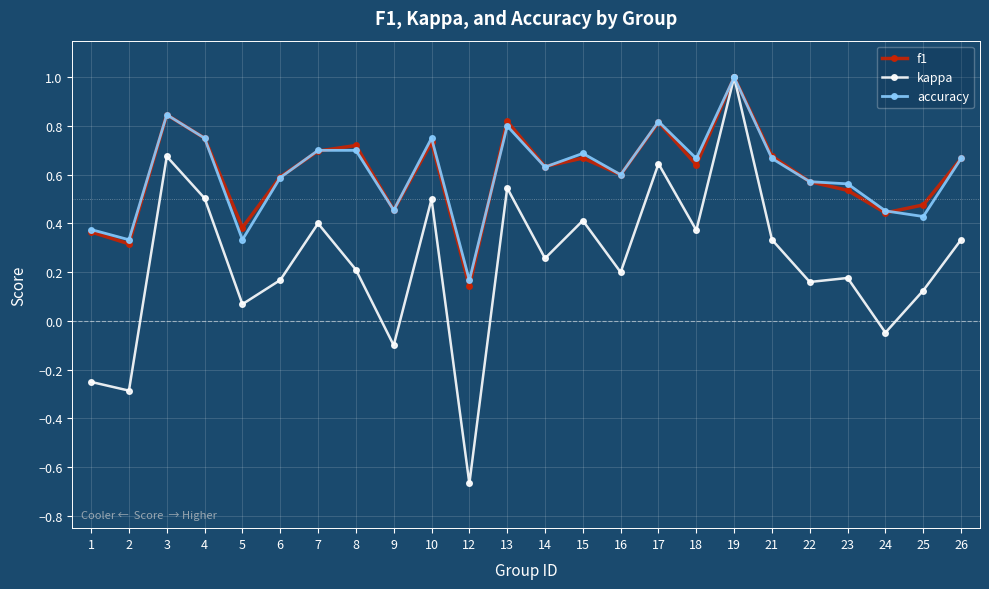

At which category is the sum across all series the highest?

19